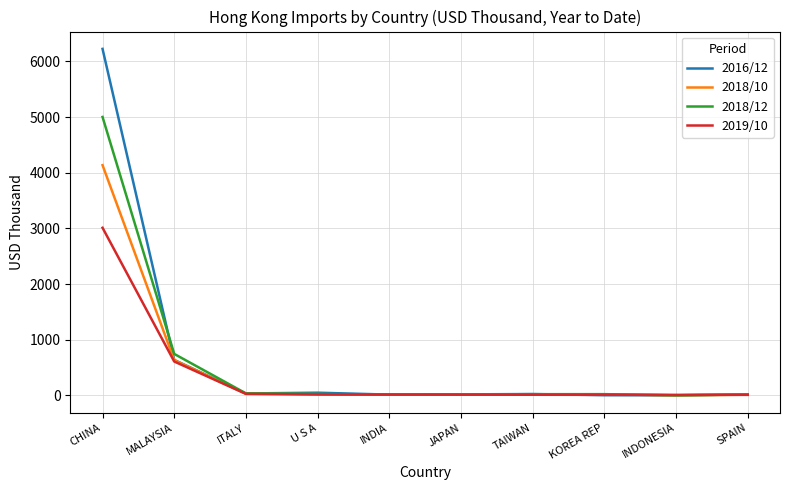

Count the number of categories in the chart.

10